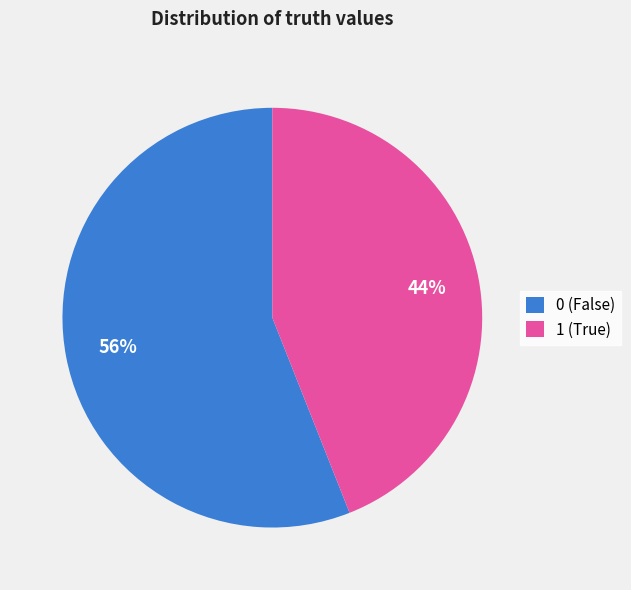

How many segments does this pie chart have?

2